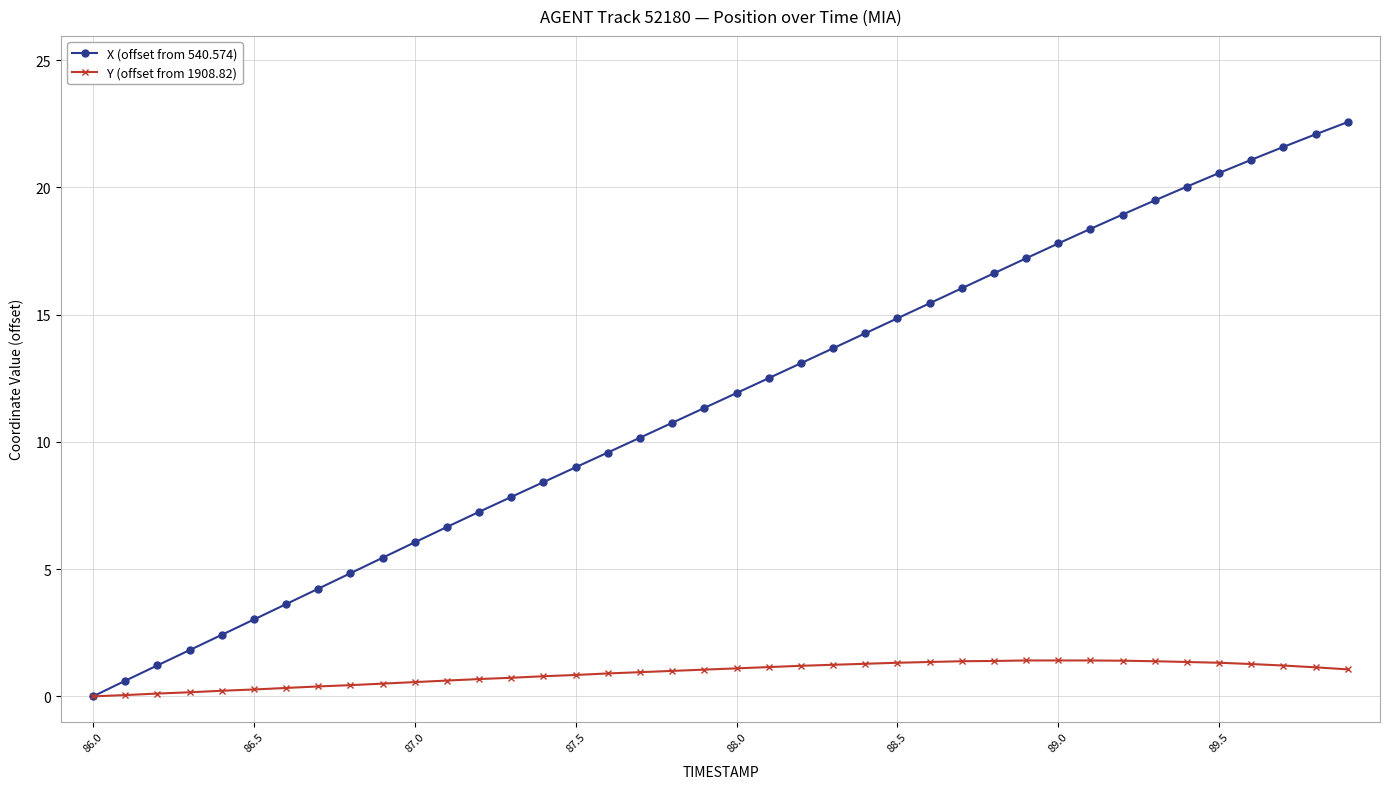

What is the value of the X (offset from 540.574) point at the 35th from the left?

20.0